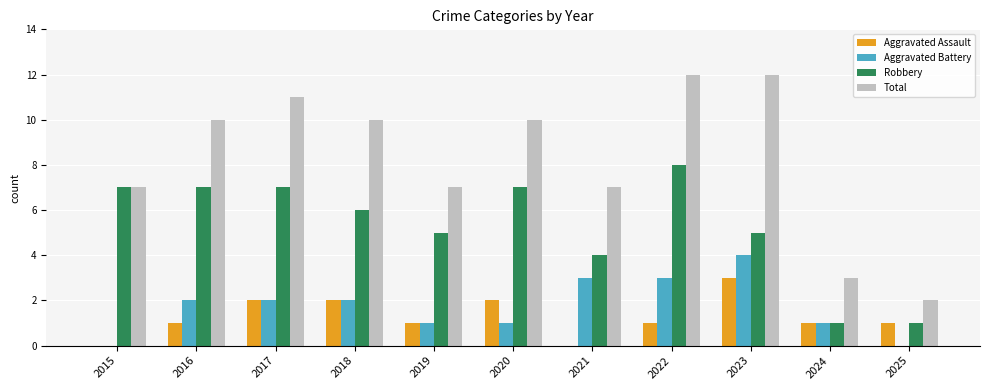

Are the bars grouped side by side (vs. stacked)?

Yes